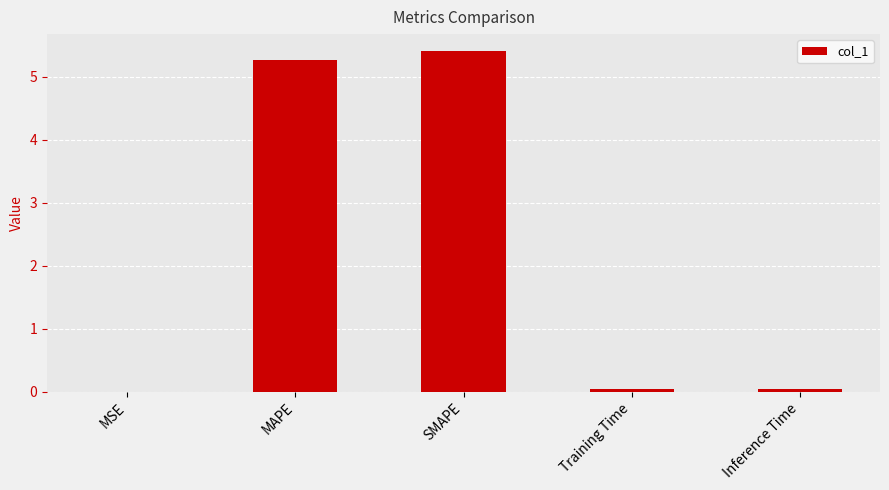

At which category does the chart reach its peak across all series?

SMAPE